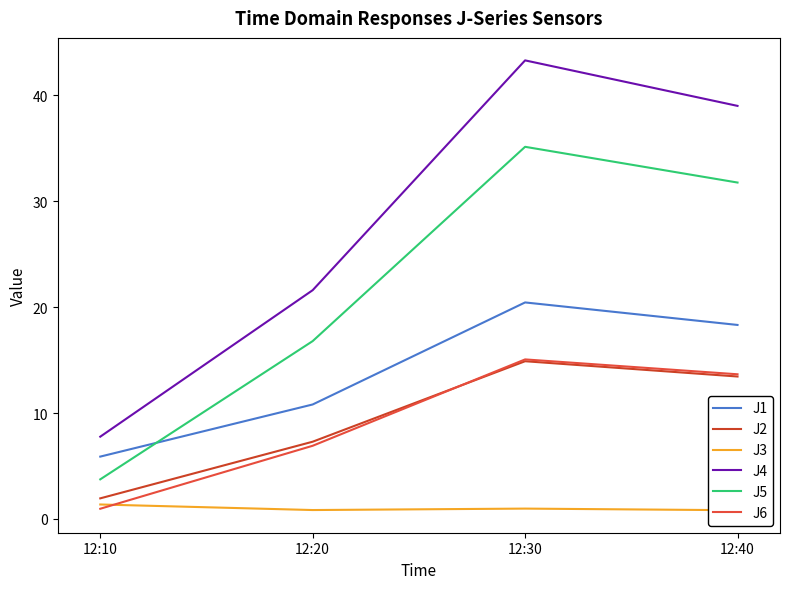

Where is the first local maximum for J1?

12:30